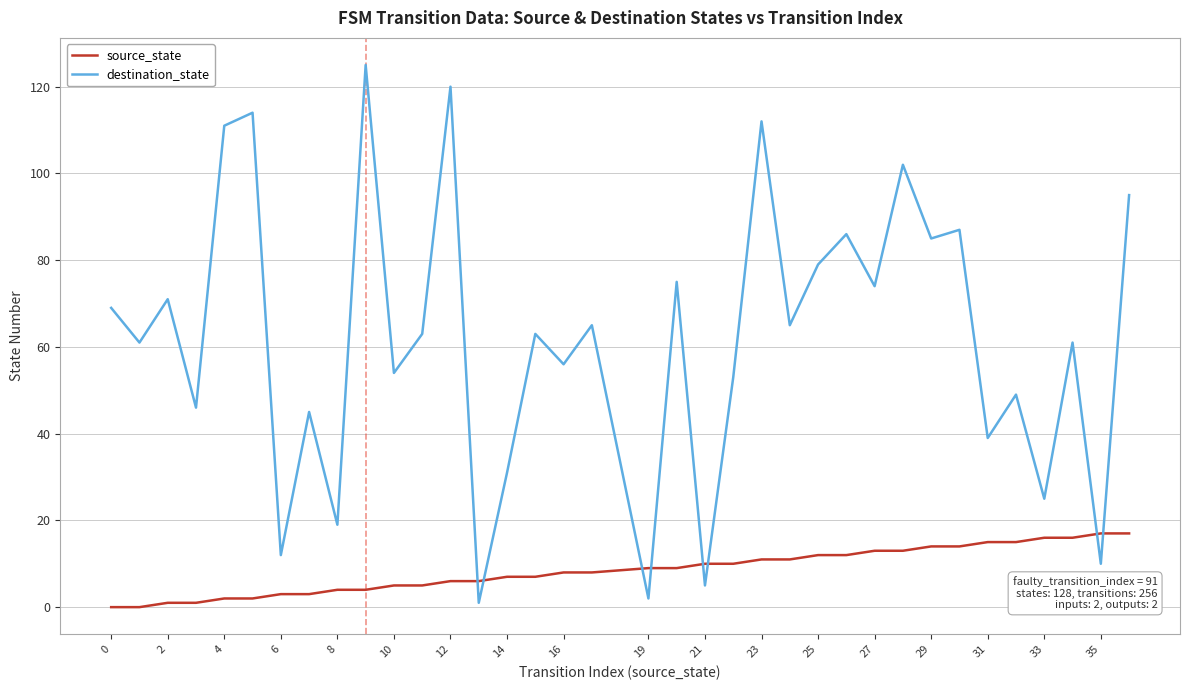

Which series ends up on top after the final intersection of destination_state and source_state?

destination_state